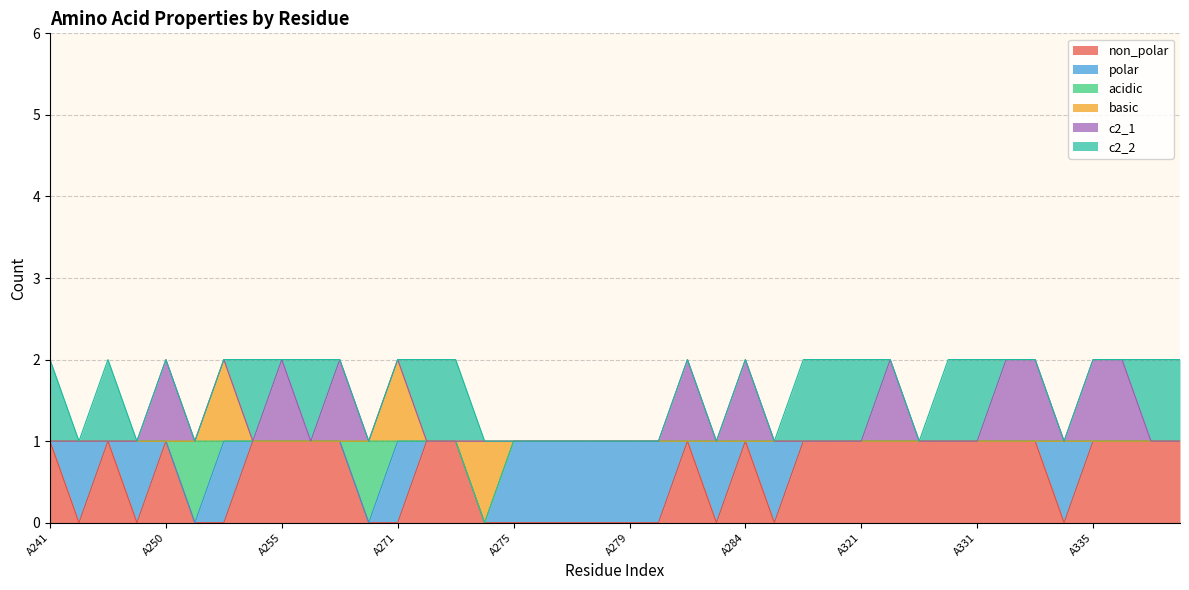

Reading right to left, what are all the values shown in this chart?

non_polar: A339=1	A338=1	A337=1	A335=1	A334=0	A333=1	A332=1	A331=1	A330=1	A325=1	A324=1	A321=1	A318=1	A317=1	A314=0	A284=1	A283=0	A281=1	A280=0	A279=0	A278=0	A277=0	A276=0	A275=0	A274=0	A273=1	A272=1	A271=0	A269=0	A268=1	A258=1	A255=1	A254=1	A252=0	A251=0	A250=1	A248=0	A247=1	A246=0	A241=1
polar: A339=0	A338=0	A337=0	A335=0	A334=1	A333=0	A332=0	A331=0	A330=0	A325=0	A324=0	A321=0	A318=0	A317=0	A314=1	A284=0	A283=1	A281=0	A280=1	A279=1	A278=1	A277=1	A276=1	A275=1	A274=0	A273=0	A272=0	A271=1	A269=0	A268=0	A258=0	A255=0	A254=0	A252=1	A251=0	A250=0	A248=1	A247=0	A246=1	A241=0
acidic: A339=0	A338=0	A337=0	A335=0	A334=0	A333=0	A332=0	A331=0	A330=0	A325=0	A324=0	A321=0	A318=0	A317=0	A314=0	A284=0	A283=0	A281=0	A280=0	A279=0	A278=0	A277=0	A276=0	A275=0	A274=0	A273=0	A272=0	A271=0	A269=1	A268=0	A258=0	A255=0	A254=0	A252=0	A251=1	A250=0	A248=0	A247=0	A246=0	A241=0
basic: A339=0	A338=0	A337=0	A335=0	A334=0	A333=0	A332=0	A331=0	A330=0	A325=0	A324=0	A321=0	A318=0	A317=0	A314=0	A284=0	A283=0	A281=0	A280=0	A279=0	A278=0	A277=0	A276=0	A275=0	A274=1	A273=0	A272=0	A271=1	A269=0	A268=0	A258=0	A255=0	A254=0	A252=1	A251=0	A250=0	A248=0	A247=0	A246=0	A241=0
c2_1: A339=0	A338=0	A337=1	A335=1	A334=0	A333=1	A332=1	A331=0	A330=0	A325=0	A324=1	A321=0	A318=0	A317=0	A314=0	A284=1	A283=0	A281=1	A280=0	A279=0	A278=0	A277=0	A276=0	A275=0	A274=0	A273=0	A272=0	A271=0	A269=0	A268=1	A258=0	A255=1	A254=0	A252=0	A251=0	A250=1	A248=0	A247=0	A246=0	A241=0
c2_2: A339=1	A338=1	A337=0	A335=0	A334=0	A333=0	A332=0	A331=1	A330=1	A325=0	A324=0	A321=1	A318=1	A317=1	A314=0	A284=0	A283=0	A281=0	A280=0	A279=0	A278=0	A277=0	A276=0	A275=0	A274=0	A273=1	A272=1	A271=0	A269=0	A268=0	A258=1	A255=0	A254=1	A252=0	A251=0	A250=0	A248=0	A247=1	A246=0	A241=1